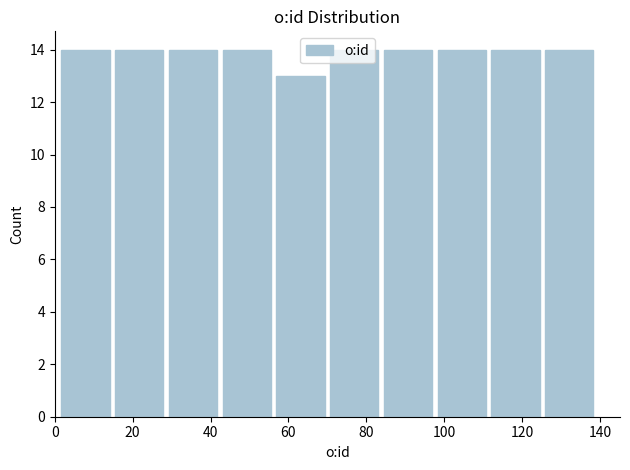

Reading left to right, list every bar in this chart as the range it spans on the x-axis followed by its height. Neither the bar edges nor the heights are printed on the chart, so give them approximately, as read against the axes.

1.0 to 14.8: 14
14.8 to 28.6: 14
28.6 to 42.4: 14
42.4 to 56.2: 14
56.2 to 70.0: 13
70.0 to 83.8: 14
83.8 to 97.6: 14
97.6 to 111.4: 14
111.4 to 125.2: 14
125.2 to 139.0: 14